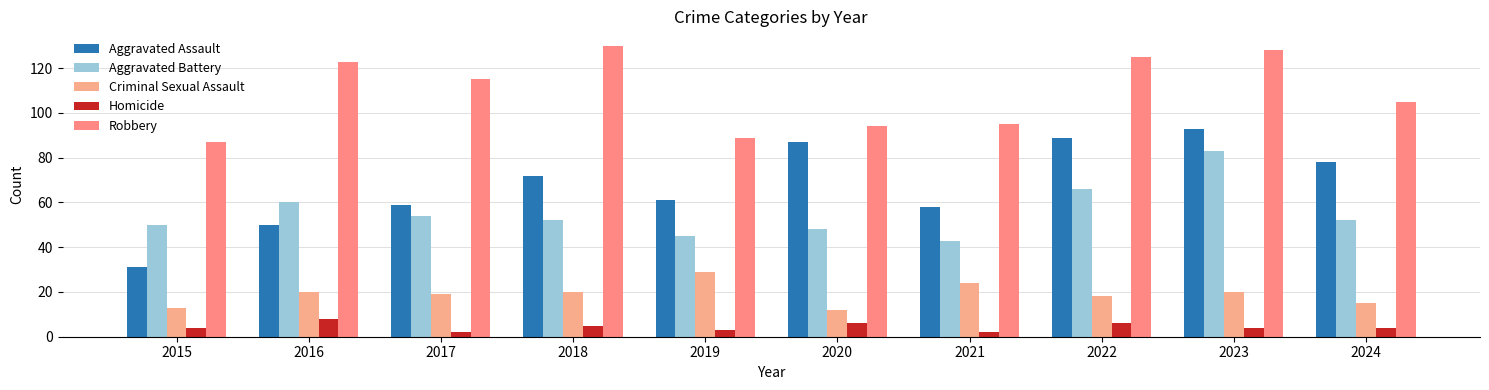

What is the value of the Aggravated Assault bar at the 5th from the left?

61